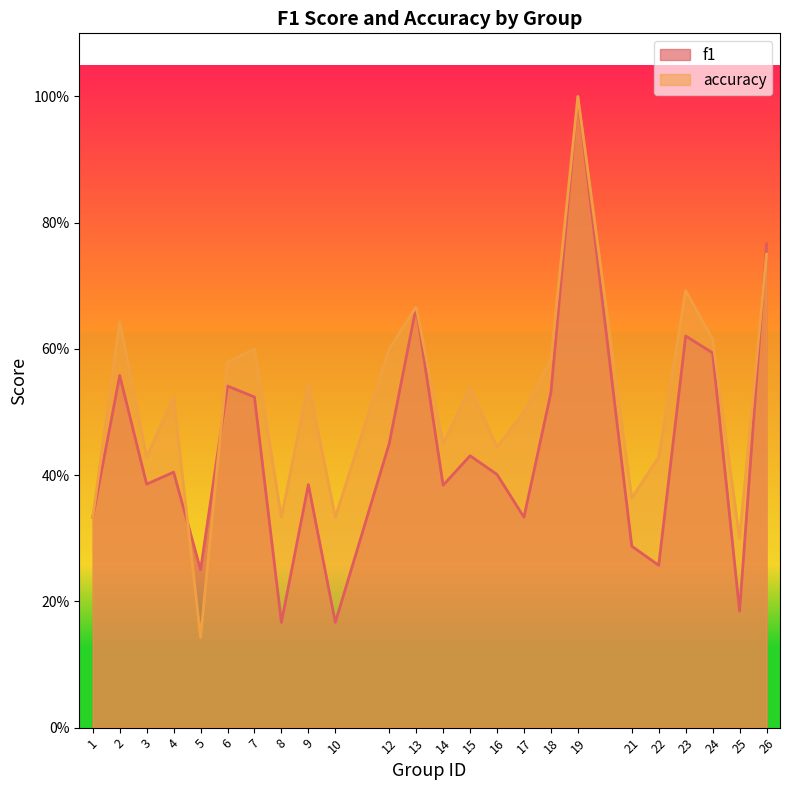

How many lines are shown in the chart?

2